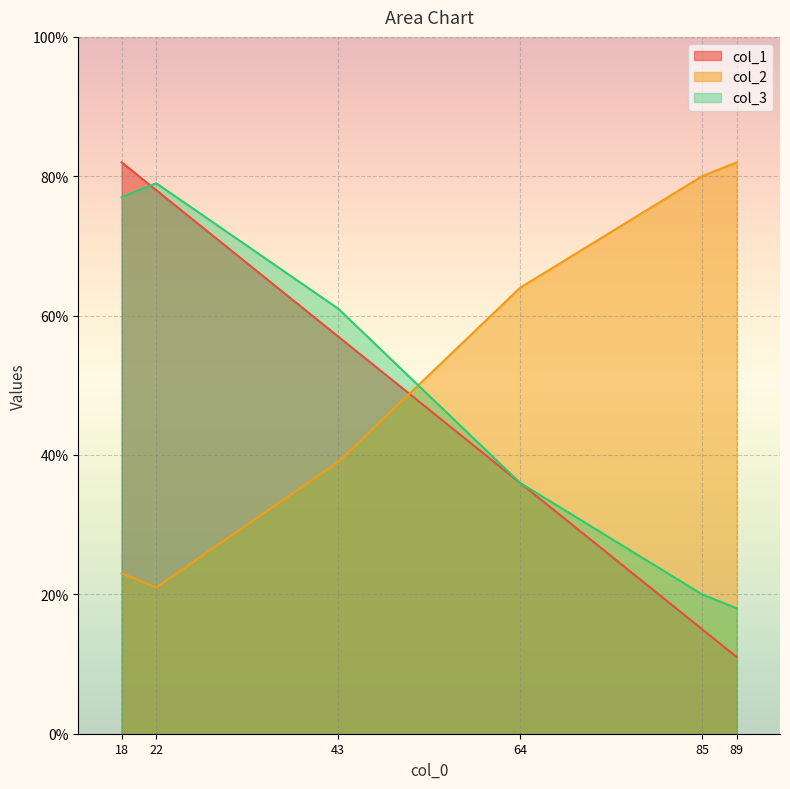

What are all the series names shown in the legend?

col_1, col_2, col_3